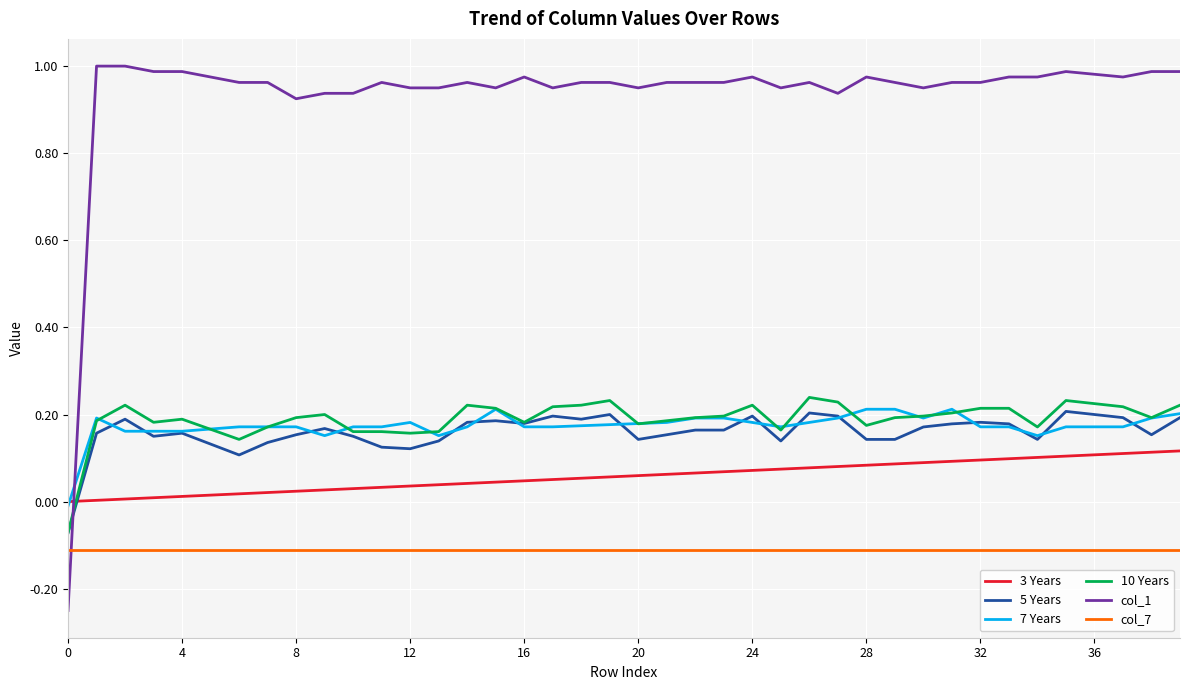

Which series has the widest spread of values?

col_1